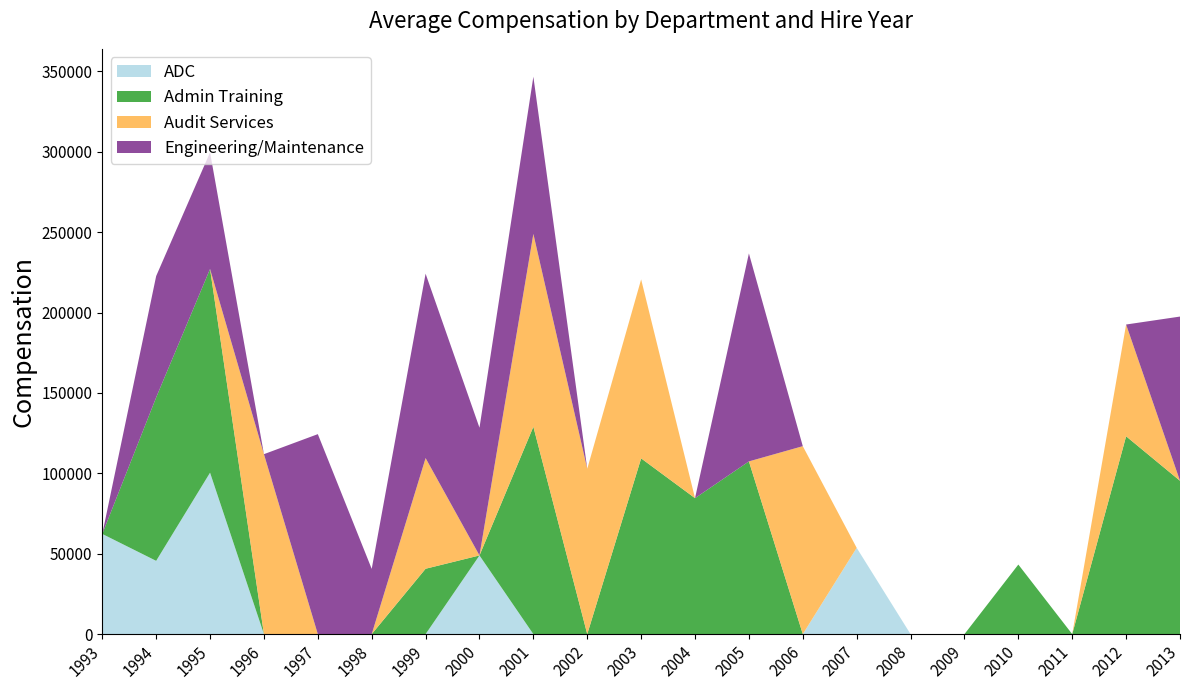

Reading right to left, transcribe all the data shown in this chart.

ADC: 0	0	0	0	0	0	53670	0	0	0	0	0	0	48928	0	0	0	0	100421	45583	62308
Admin Training: 95366	123040	0	43266	0	0	0	0	107421	84563	109297	0	128980	0	40660	0	0	0	126671	101626	0
Audit Services: 0	69516	0	0	0	0	0	116895	0	0	111337	102856	119921	0	68831	0	0	111924	0	0	0
Engineering/Maintenance: 102132	0	0	0	0	0	0	0	129342	0	0	0	97773	79446	114669	40582	124376	0	72537	75483	0